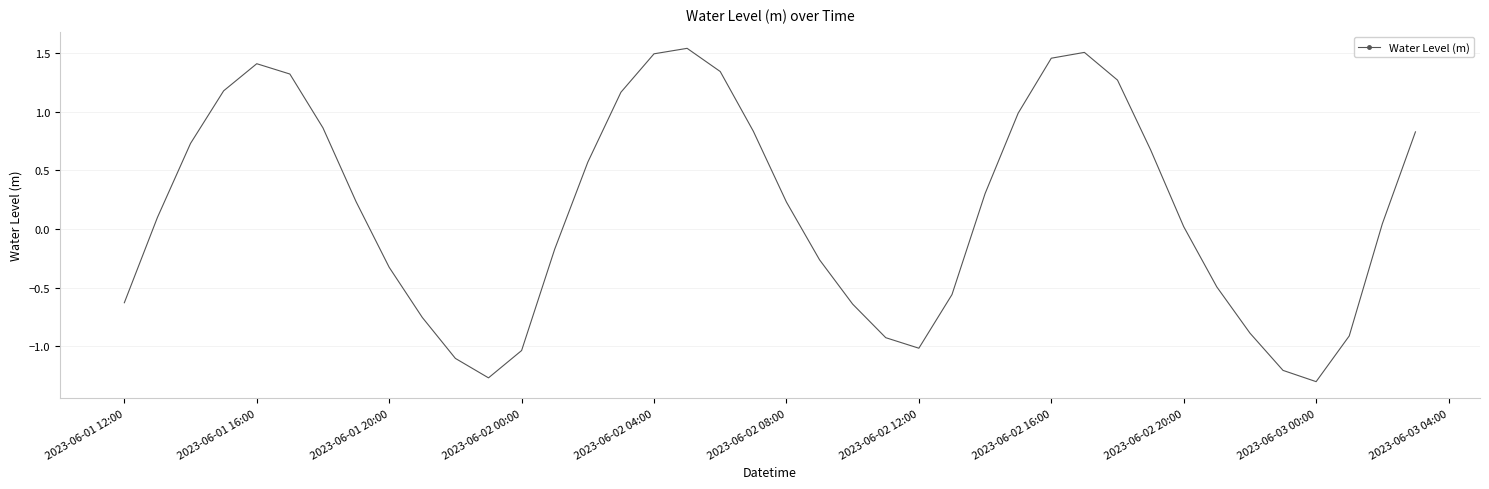

What is the smallest value displayed?

-1.3